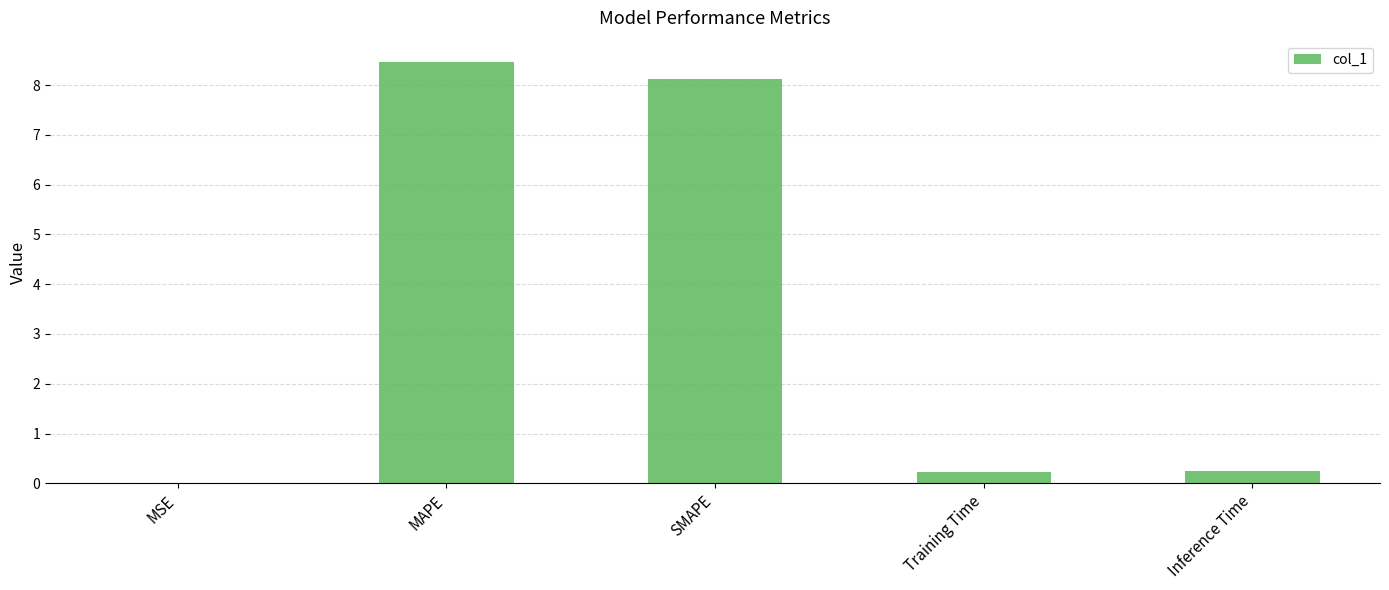

At which category does the chart reach its peak across all series?

MAPE